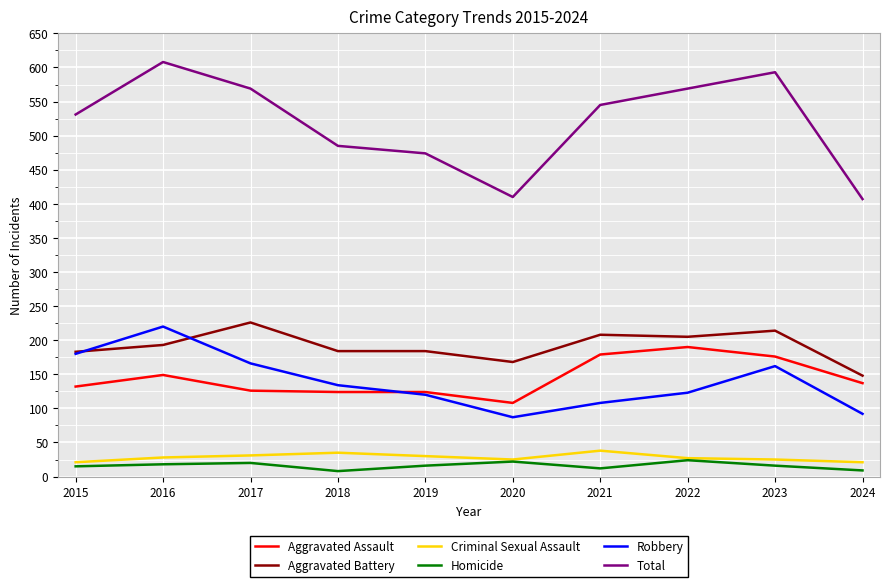

At 2021, list the series in order from largest to smallest.

Total, Aggravated Battery, Aggravated Assault, Robbery, Criminal Sexual Assault, Homicide